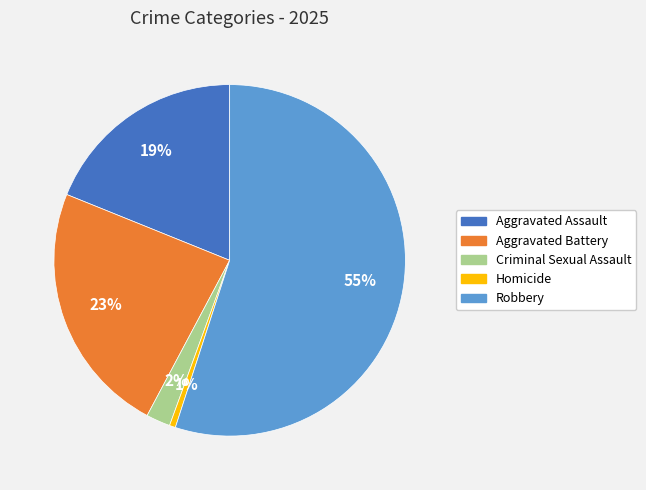

To the nearest percent, what is the average slice percentage?

20%